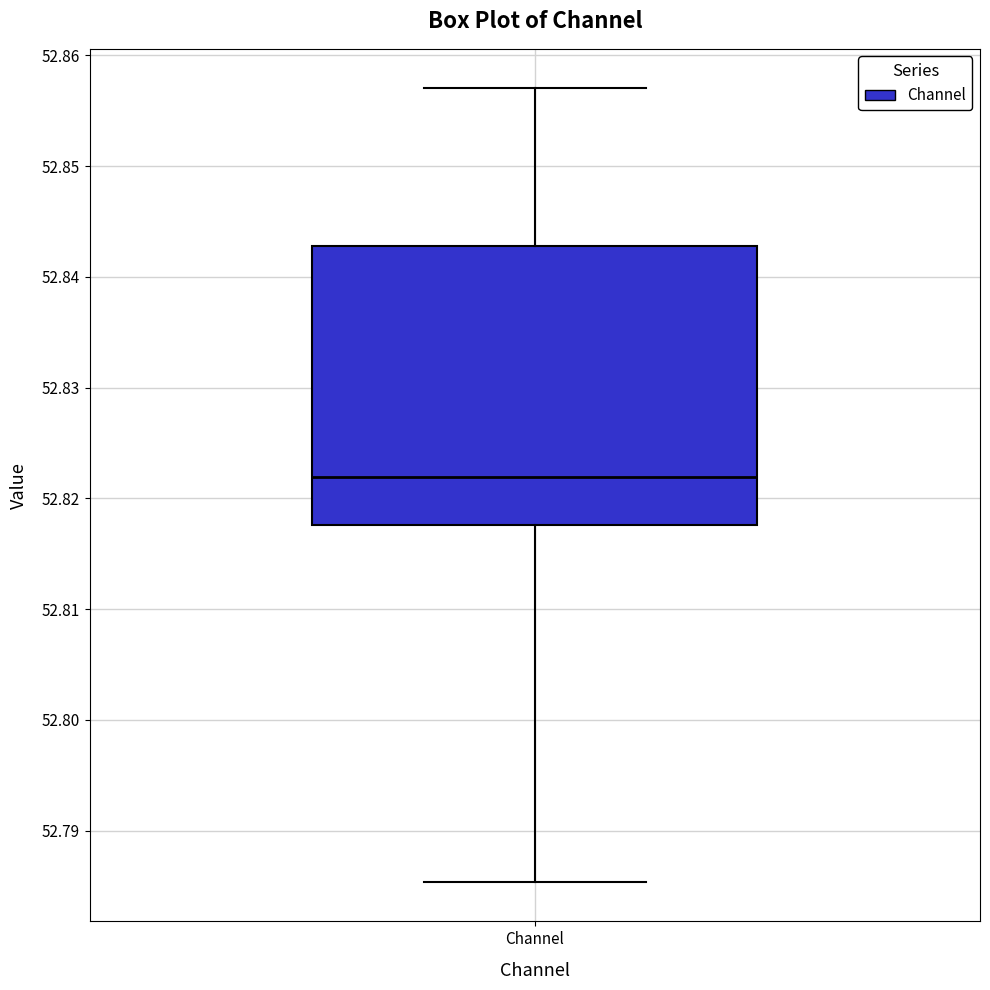

Read this box plot against the y-axis: the position of the median line, the range covered by the box, and the ends of both whiskers. The values are not printed on the chart, so give them approximately, as read against the axis.

median 52.822, box 52.818 to 52.843, whiskers 52.785 to 52.857